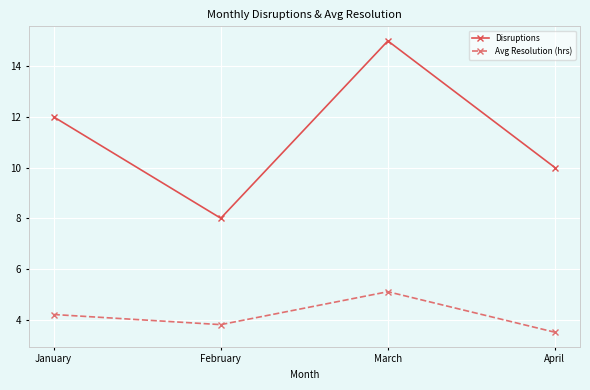

Reading left to right, extract all data points from this chart.

Disruptions: 12.0	8.0	15.0	10.0
Avg Resolution (hrs): 4.2	3.8	5.1	3.5